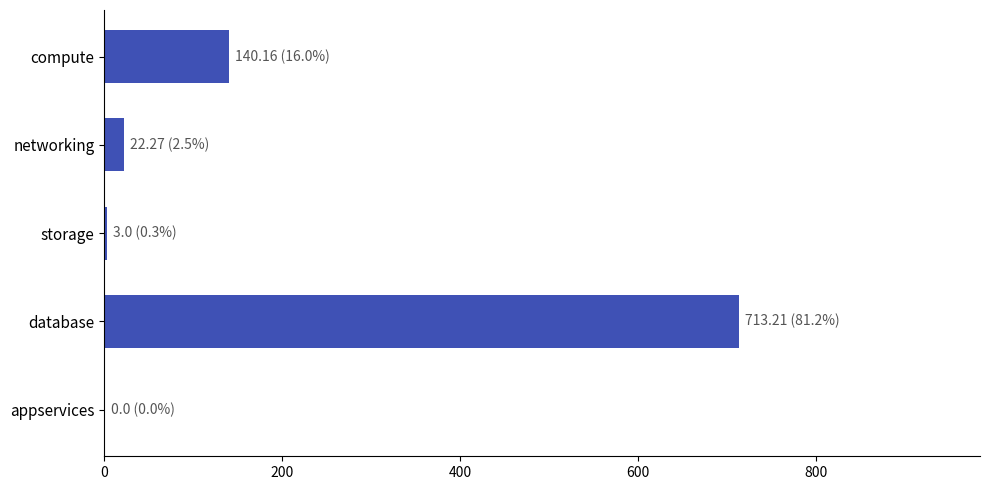

At which category does the chart reach its peak across all series?

database